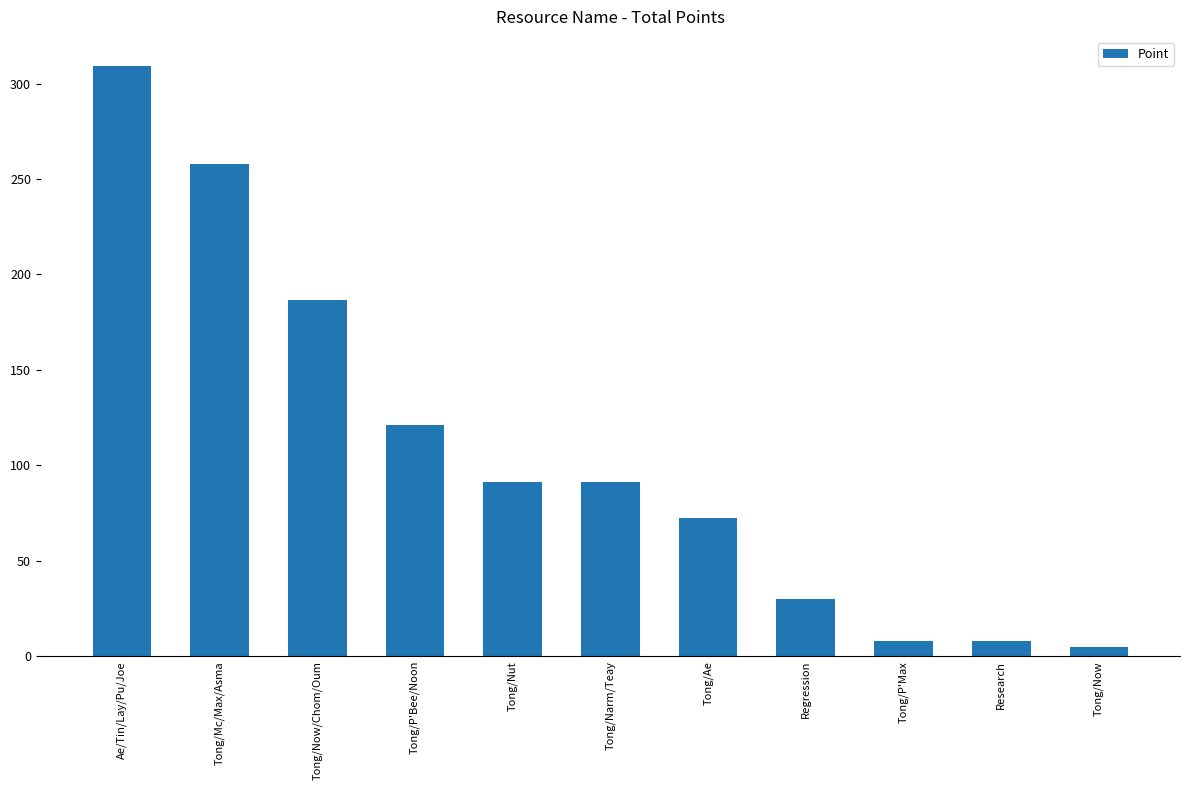

Where is the data nearest to the value 157?

Tong/Now/Chom/Oum